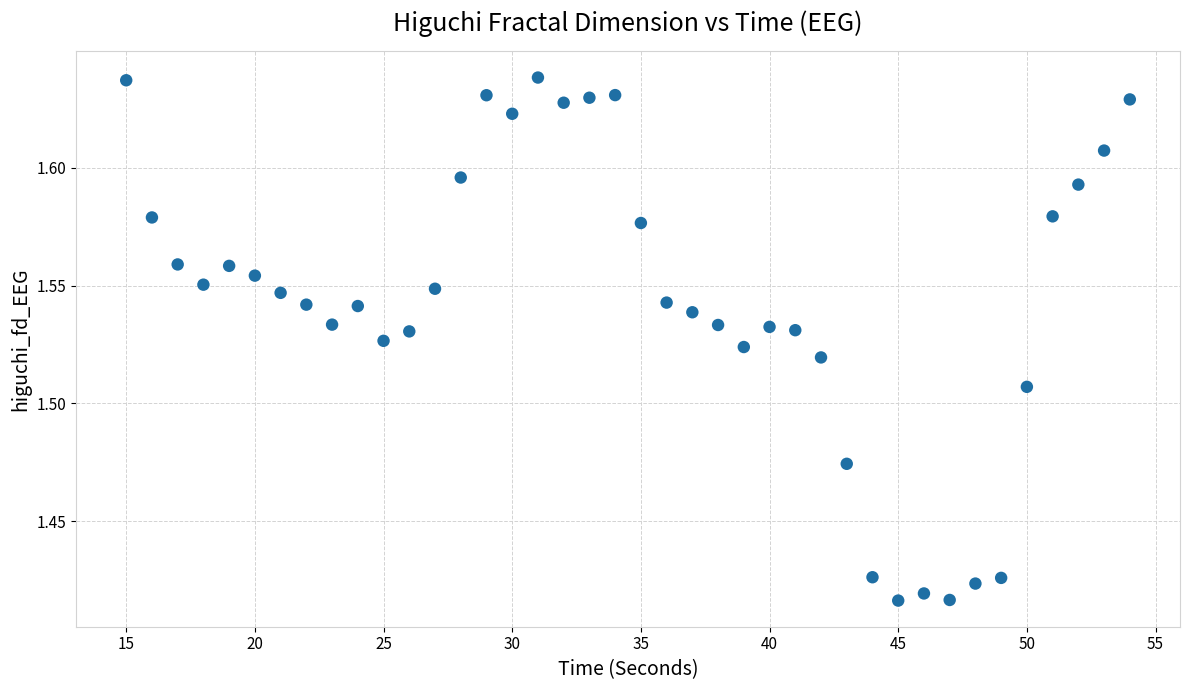

What is the range of X values (max minus min)?

39.0